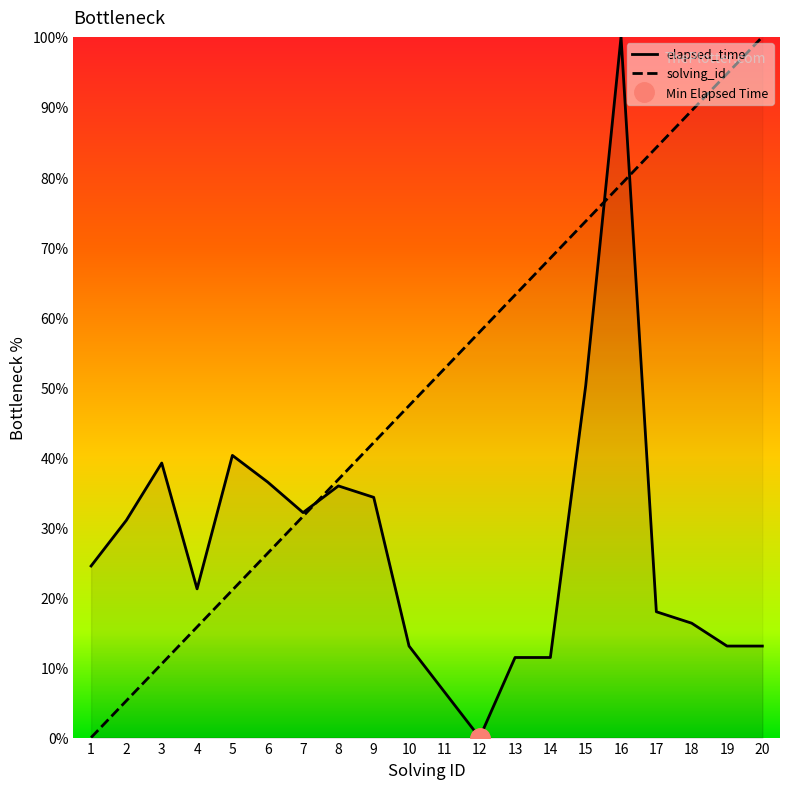

What is the maximum value for elapsed_time?

100.0